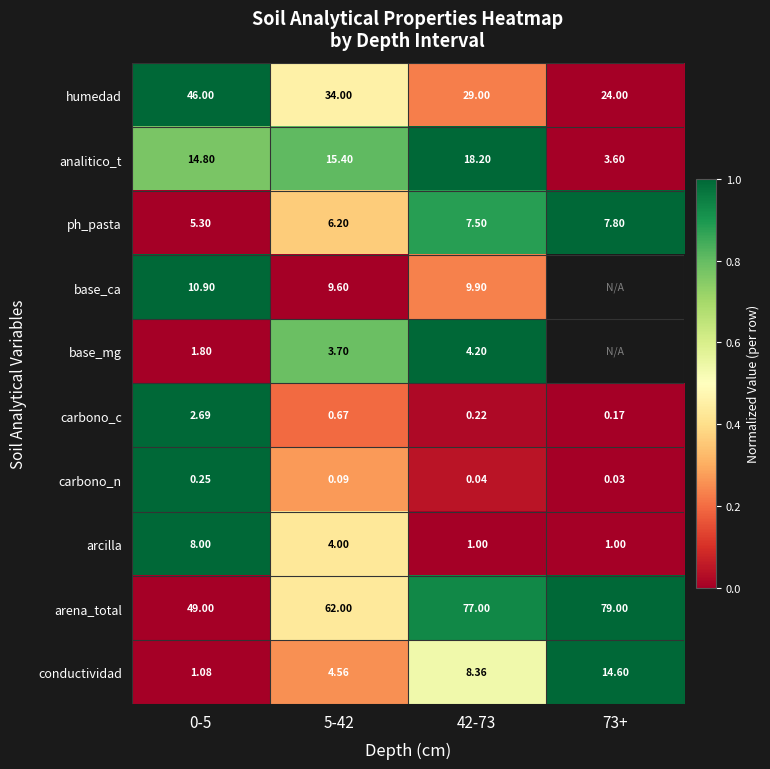

Is the value of arena_total at 42-73 greater than the value of base_mg at 5-42?

Yes